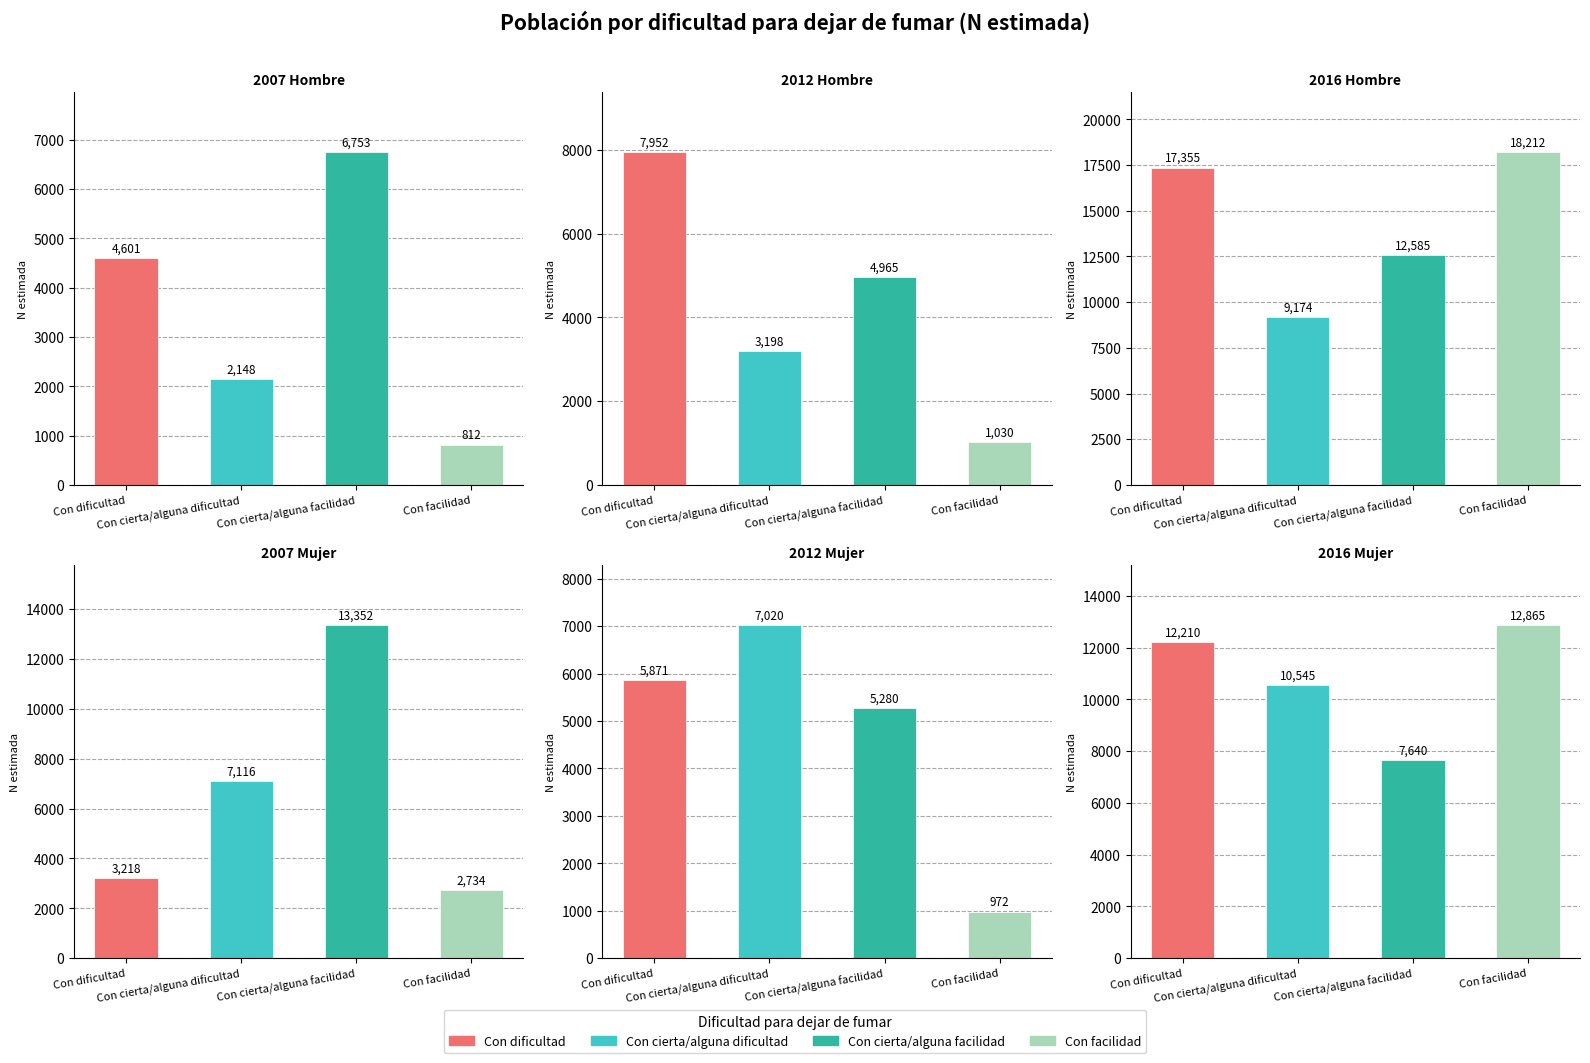

Rank the series at Con dificultad from highest to lowest value.

2016 Hombre, 2016 Mujer, 2012 Hombre, 2012 Mujer, 2007 Hombre, 2007 Mujer